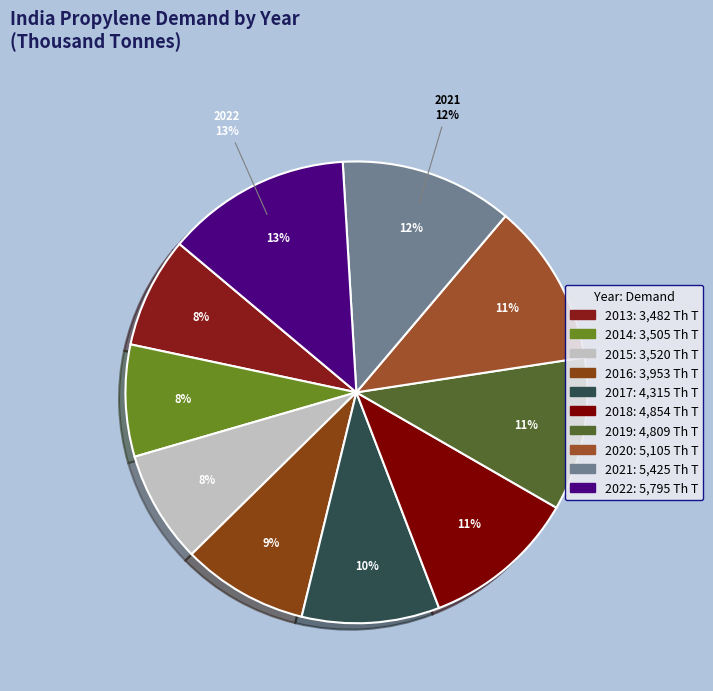

How many slices are in this pie chart?

10